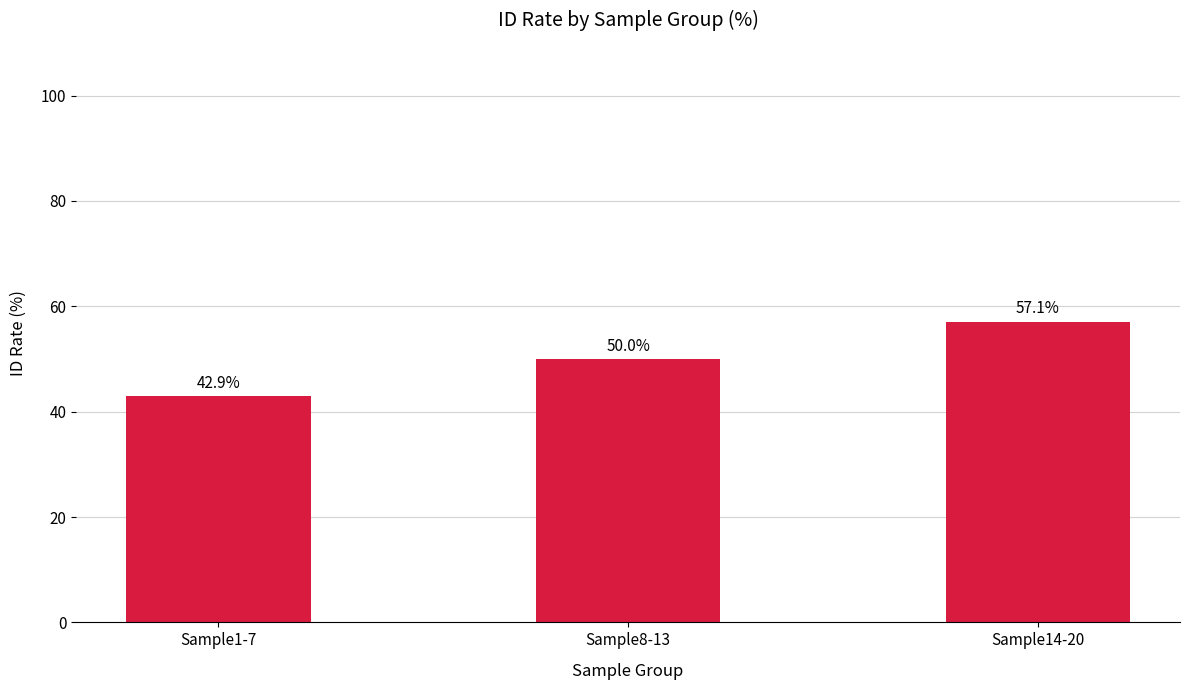

The chart shows a value of 77.1 at Sample8-13. True or false?

False